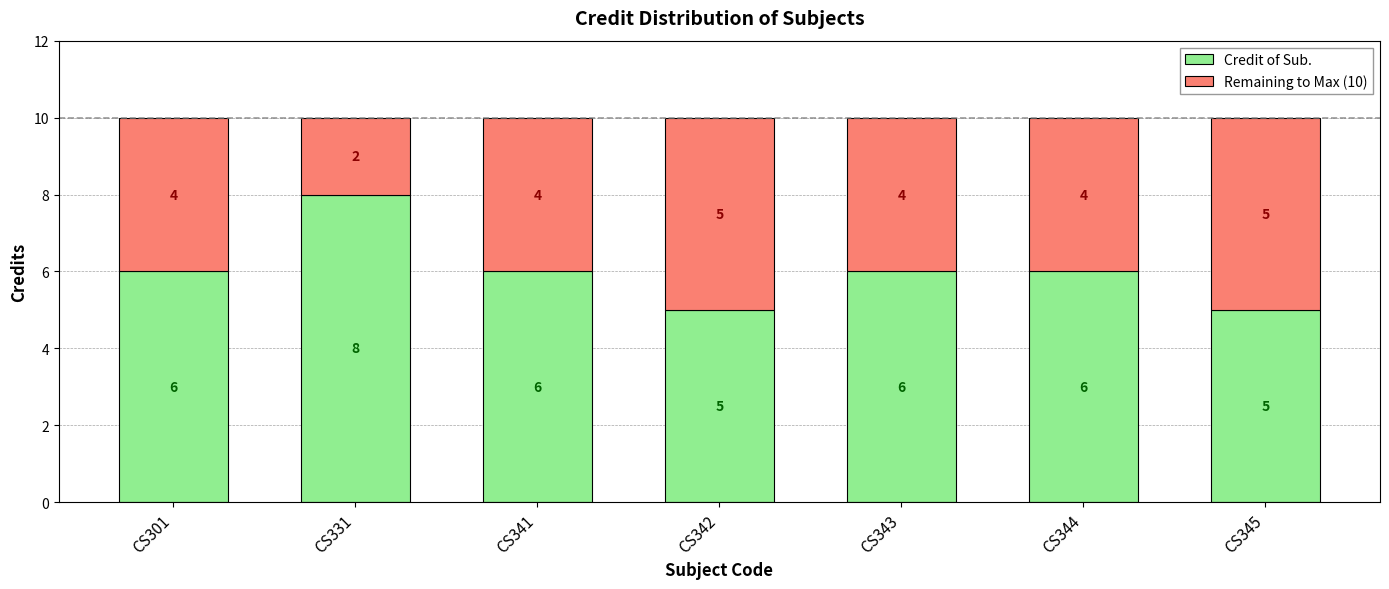

What is the total value across all series at CS345?

10